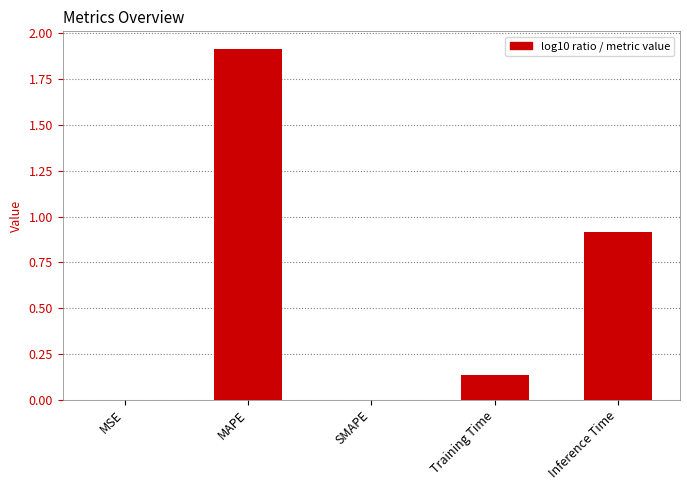

What is the maximum value shown in the chart?

1.9